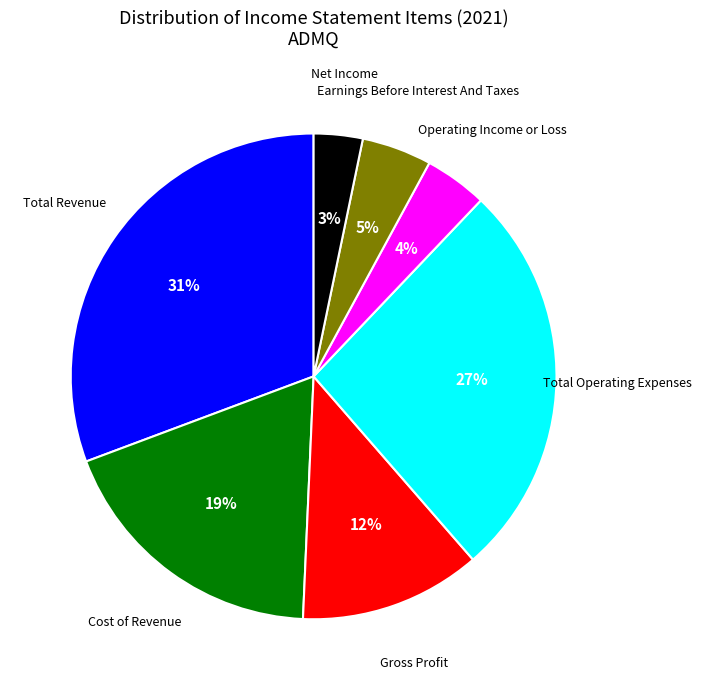

To the nearest percent, what is the combined percentage of Net Income and Gross Profit?

15%